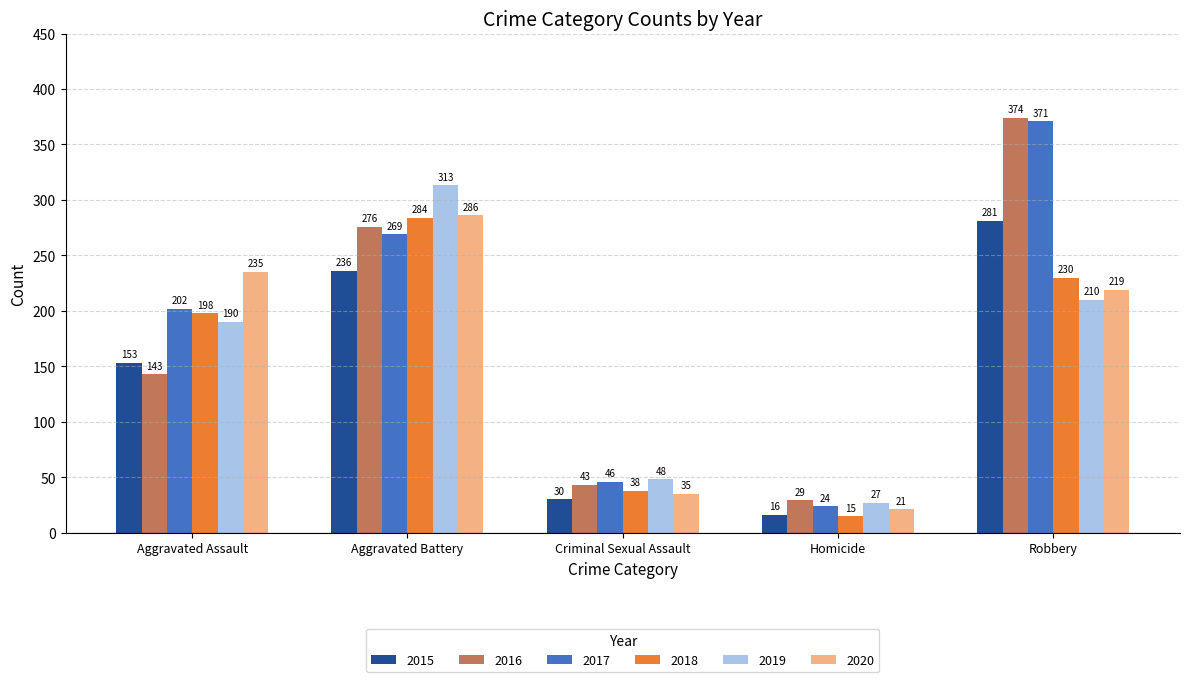

What is the lowest value of the 2017 series?

24